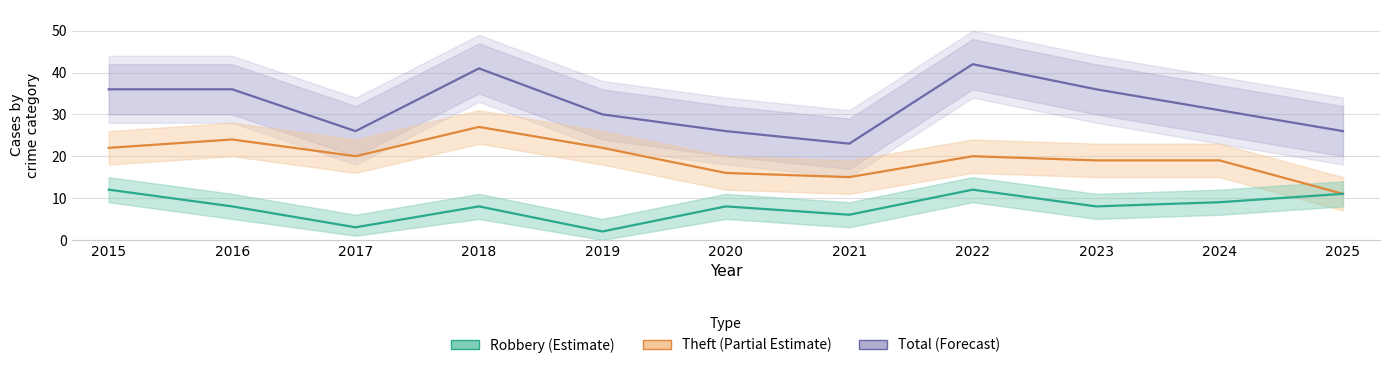

Reading left to right, transcribe all the data shown in this chart.

Total: 2015=36	2016=36	2017=26	2018=41	2019=30	2020=26	2021=23	2022=42	2023=36	2024=31	2025=26
Theft: 2015=22	2016=24	2017=20	2018=27	2019=22	2020=16	2021=15	2022=20	2023=19	2024=19	2025=11
Robbery: 2015=12	2016=8	2017=3	2018=8	2019=2	2020=8	2021=6	2022=12	2023=8	2024=9	2025=11